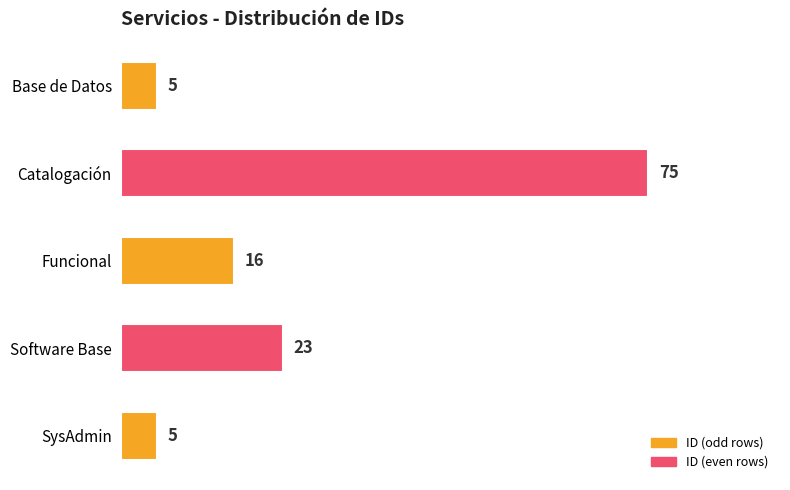

Where is the data nearest to the value 40?

Software Base